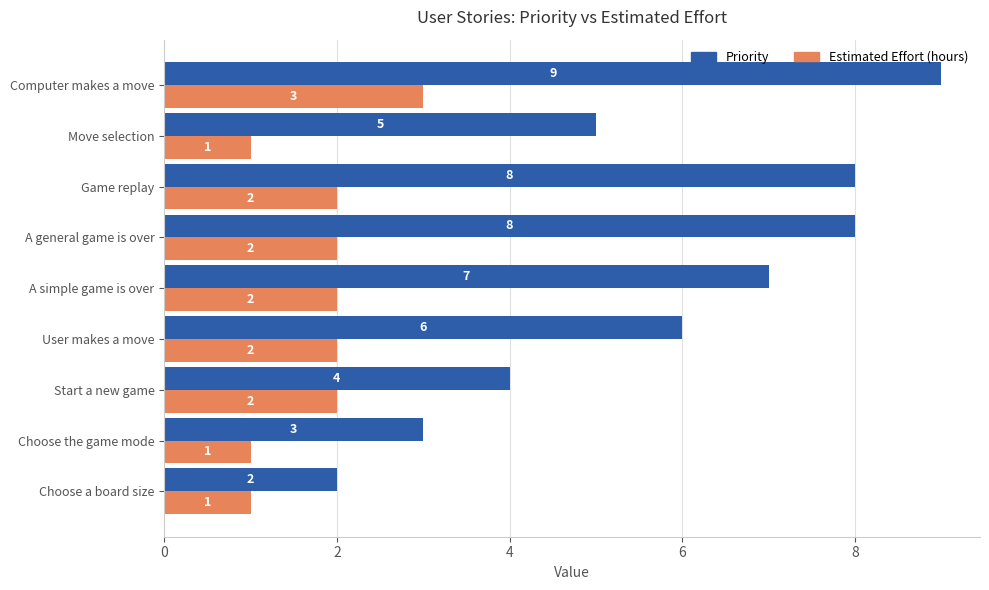

List the series in order of their overall mean, highest first.

Priority, Estimated Effort (hours)